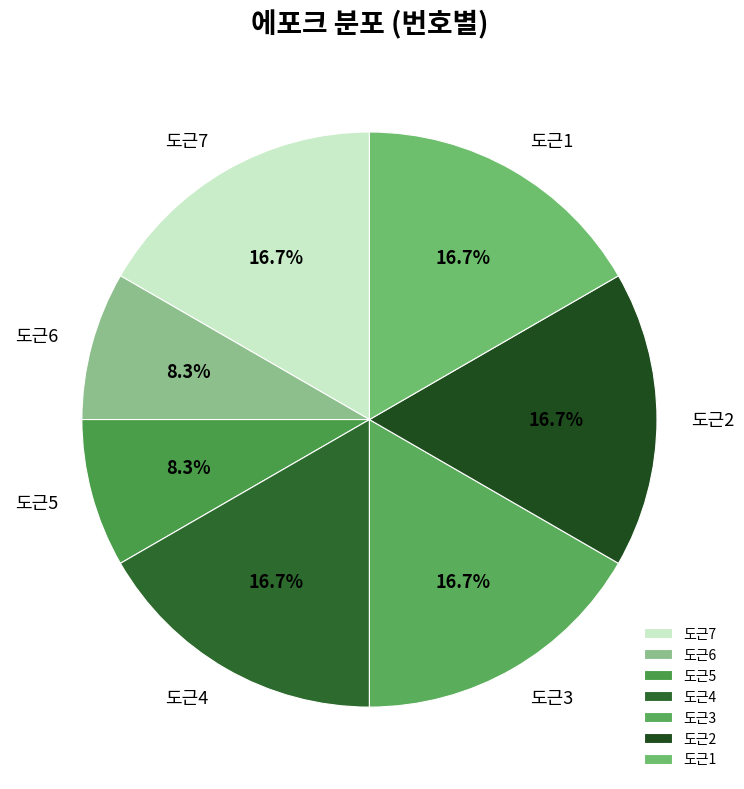

To the nearest percent, what is the difference between the largest and smallest slice percentages?

8%